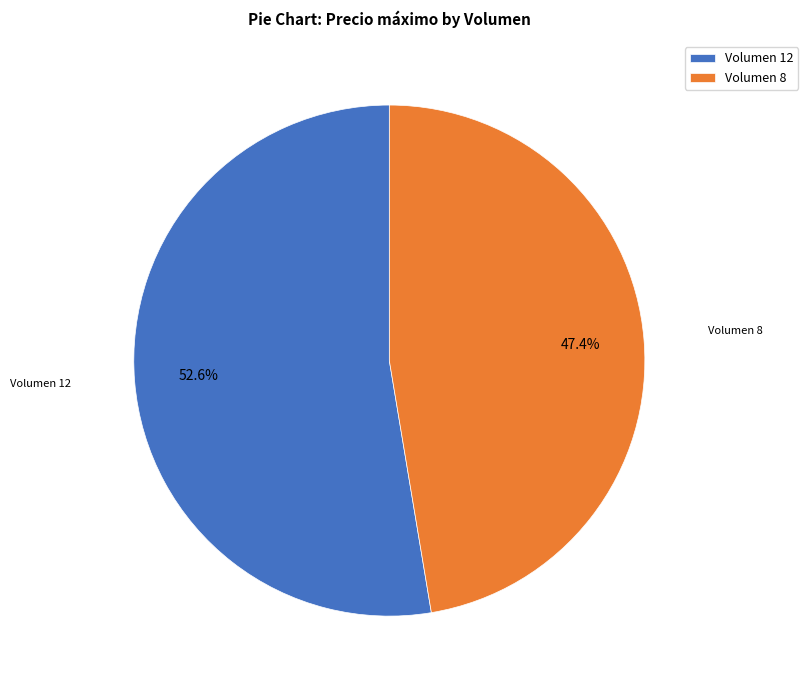

Which slice is the smallest?

Volumen 8